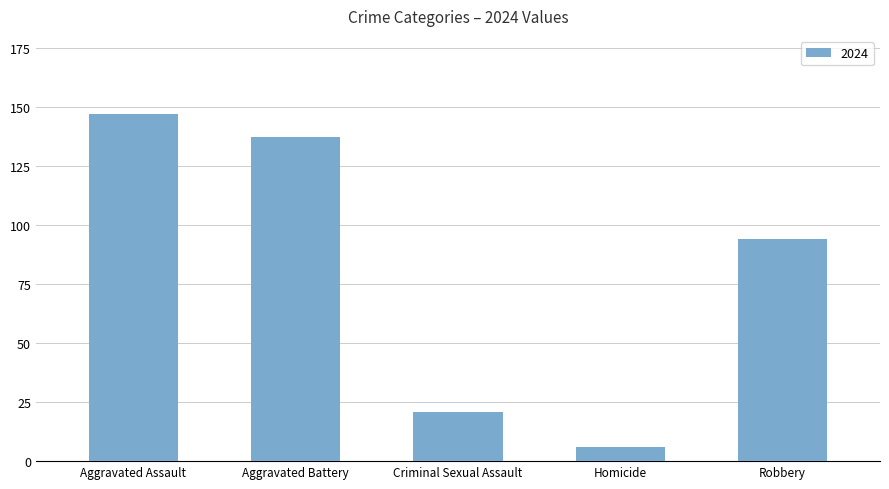

List the labels in order of value, largest first.

Aggravated Assault, Aggravated Battery, Robbery, Criminal Sexual Assault, Homicide